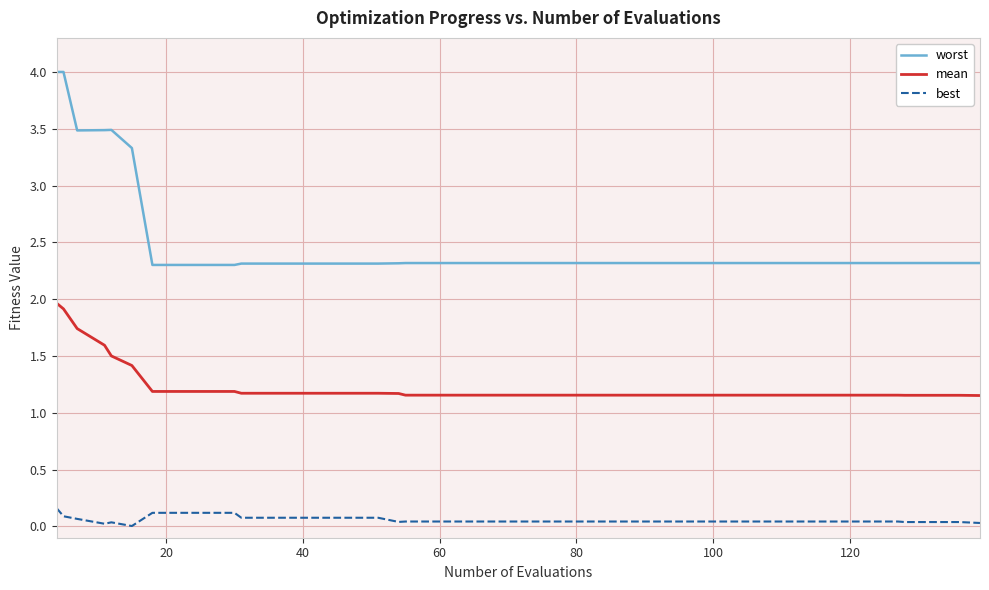

True or false: mean and best cross at least once.

False